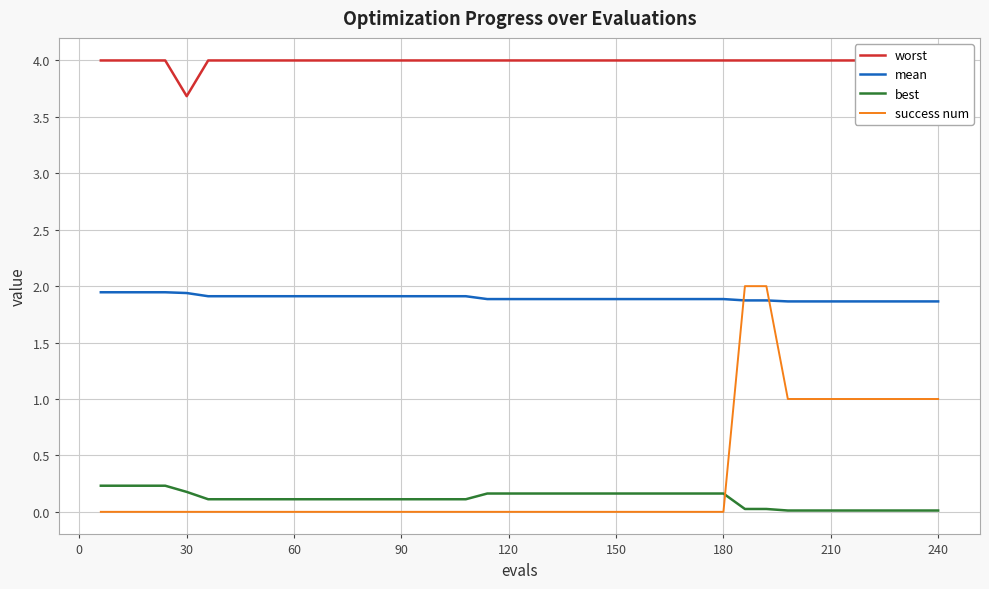

Reading left to right, what are all the values shown in this chart?

worst: 4.0	4.0	4.0	4.0	3.7	4.0	4.0	4.0	4.0	4.0	4.0	4.0	4.0	4.0	4.0	4.0	4.0	4.0	4.0	4.0	4.0	4.0	4.0	4.0	4.0	4.0	4.0	4.0	4.0	4.0	4.0	4.0	4.0	4.0	4.0	4.0	4.0	4.0	4.0	4.0
mean: 1.9	1.9	1.9	1.9	1.9	1.9	1.9	1.9	1.9	1.9	1.9	1.9	1.9	1.9	1.9	1.9	1.9	1.9	1.9	1.9	1.9	1.9	1.9	1.9	1.9	1.9	1.9	1.9	1.9	1.9	1.9	1.9	1.9	1.9	1.9	1.9	1.9	1.9	1.9	1.9
best: 0.2	0.2	0.2	0.2	0.2	0.1	0.1	0.1	0.1	0.1	0.1	0.1	0.1	0.1	0.1	0.1	0.1	0.1	0.2	0.2	0.2	0.2	0.2	0.2	0.2	0.2	0.2	0.2	0.2	0.2	0.0	0.0	0.0	0.0	0.0	0.0	0.0	0.0	0.0	0.0
success num: 0.0	0.0	0.0	0.0	0.0	0.0	0.0	0.0	0.0	0.0	0.0	0.0	0.0	0.0	0.0	0.0	0.0	0.0	0.0	0.0	0.0	0.0	0.0	0.0	0.0	0.0	0.0	0.0	0.0	0.0	2.0	2.0	1.0	1.0	1.0	1.0	1.0	1.0	1.0	1.0